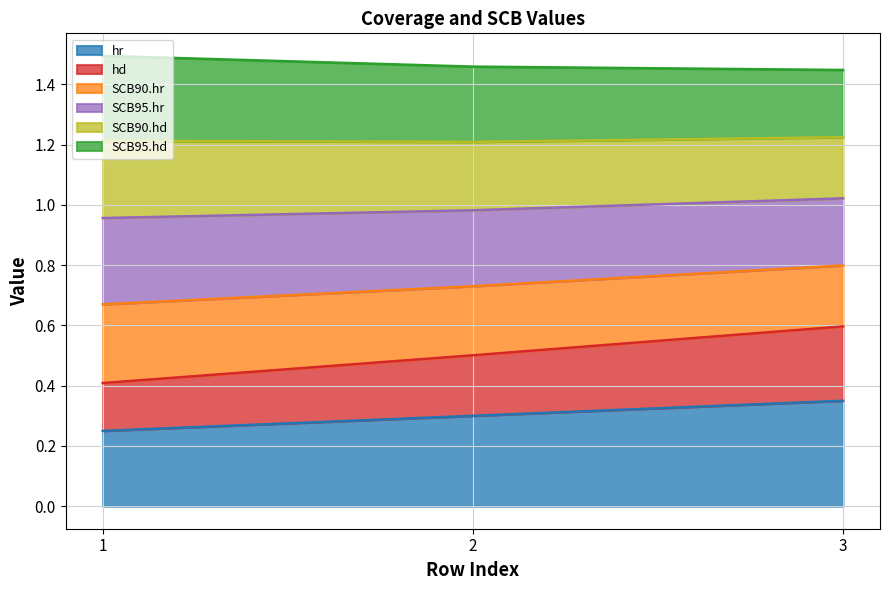

How many lines are shown in the chart?

6